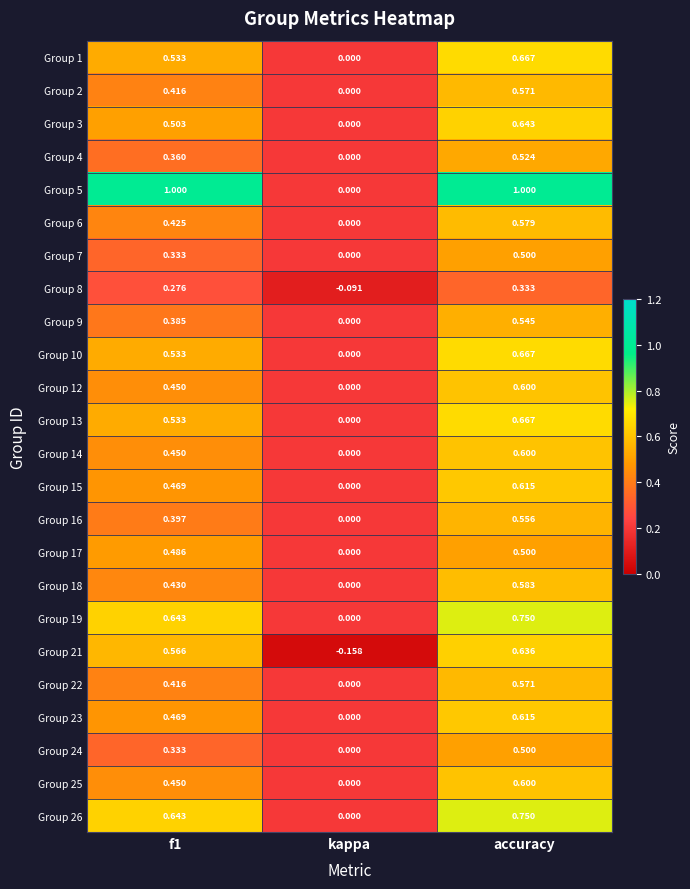

At which category is the sum across all series the highest?

accuracy